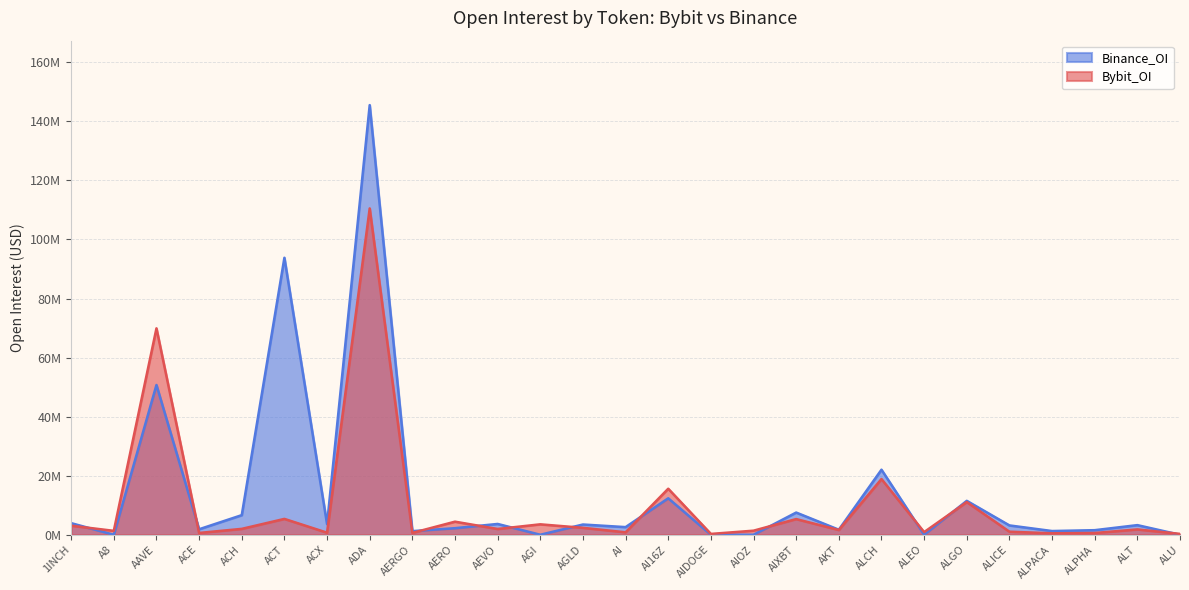

What is the value of the Bybit_OI point at the 4th from the left?

0.6